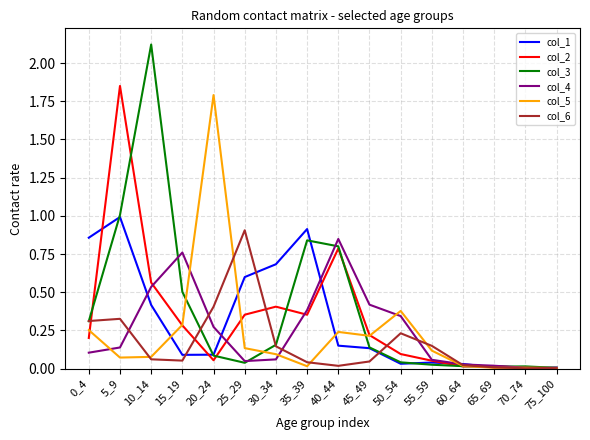

At which label does col_2 reach its peak?

5_9